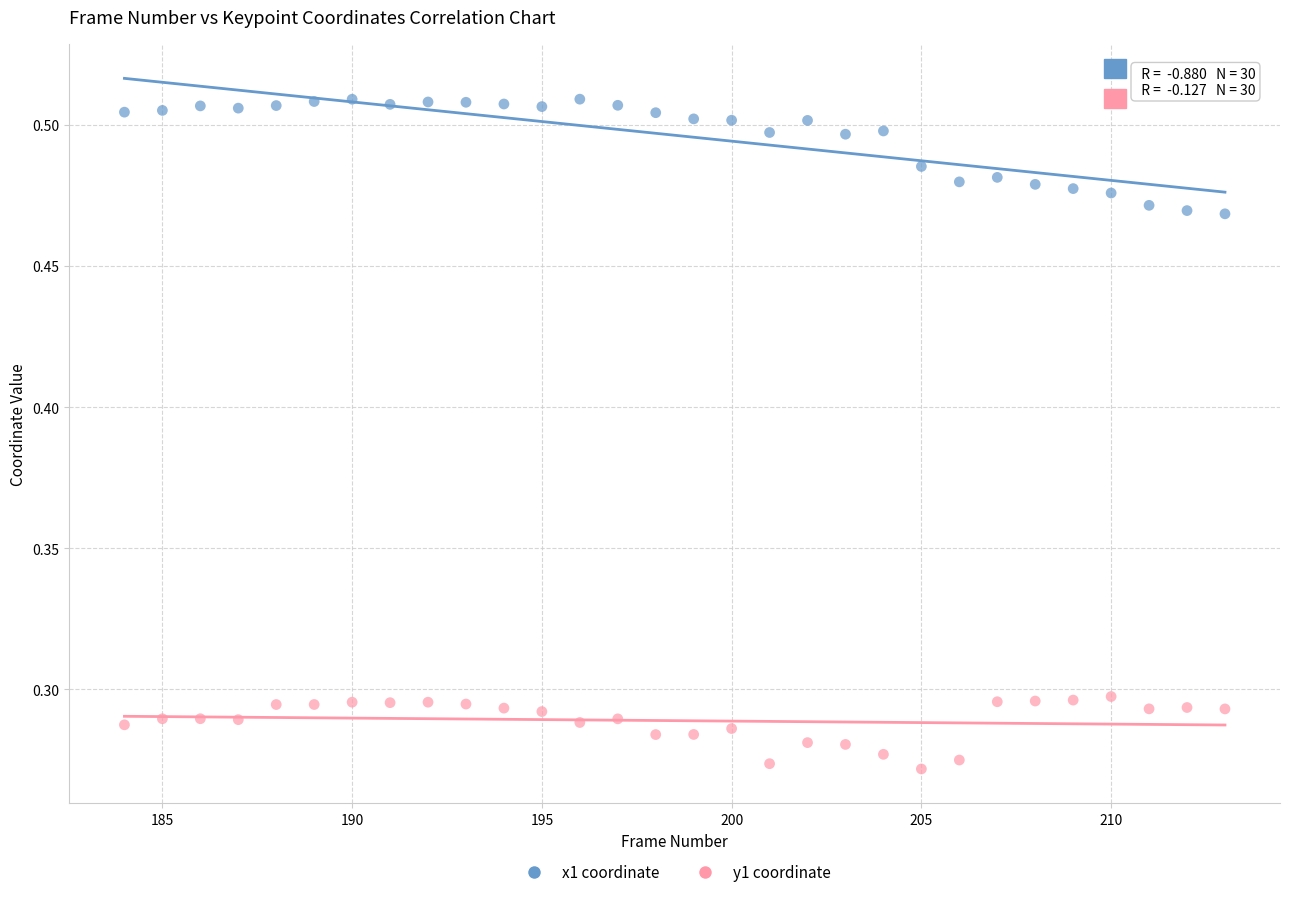

Which series reaches the minimum Y coordinate?

y1 coordinate